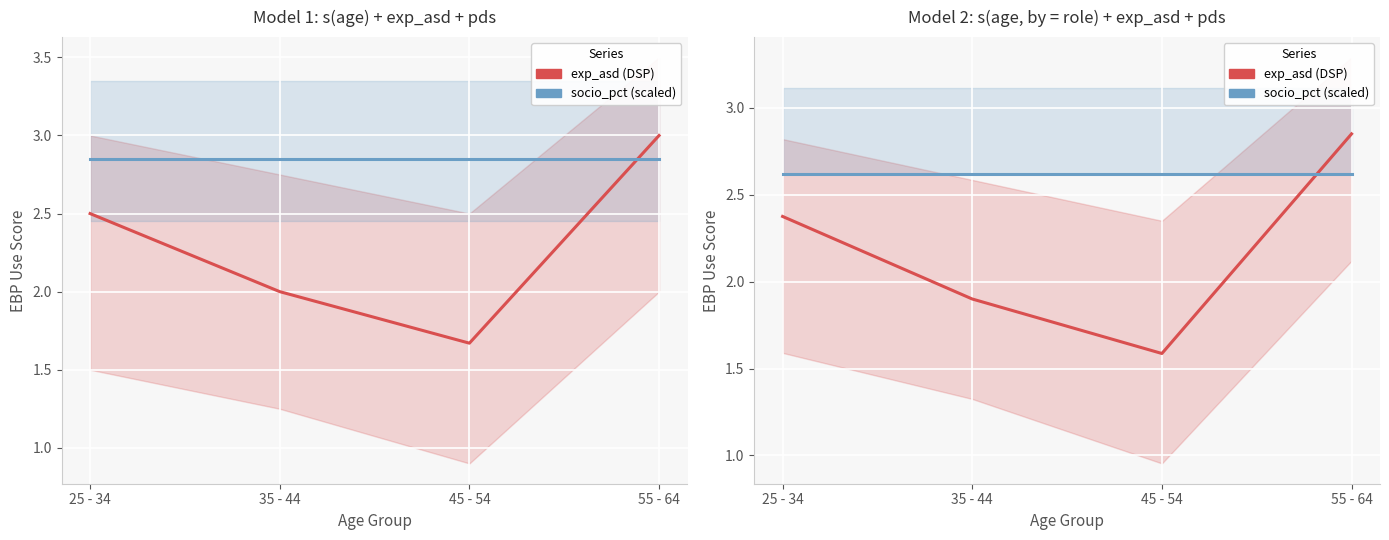

What is the sum of the exp_asd (DSP) values at 55 - 64 and 25 - 34?

5.2